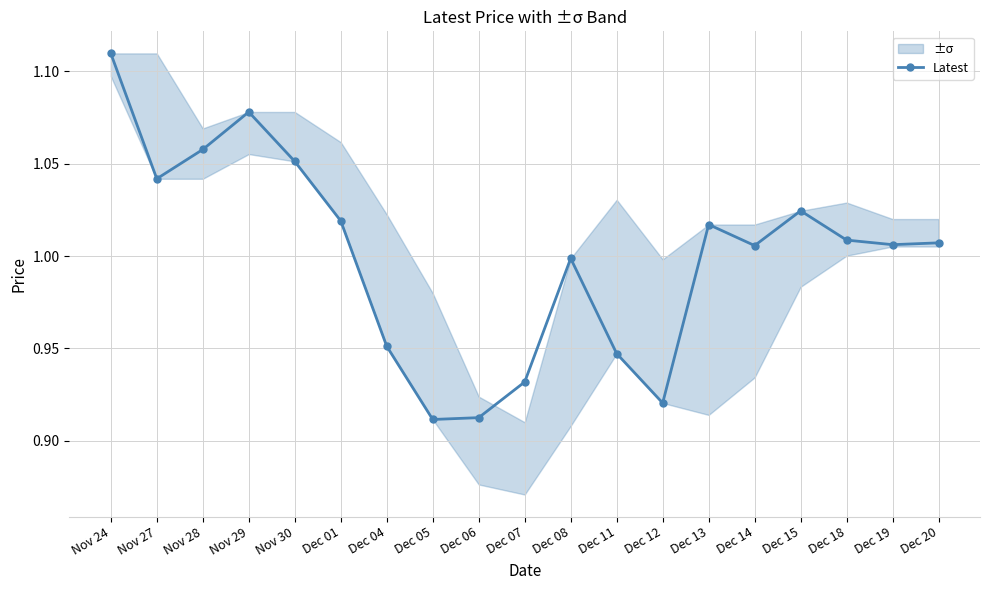

What is the label of the 19th point from the right?

Nov 24